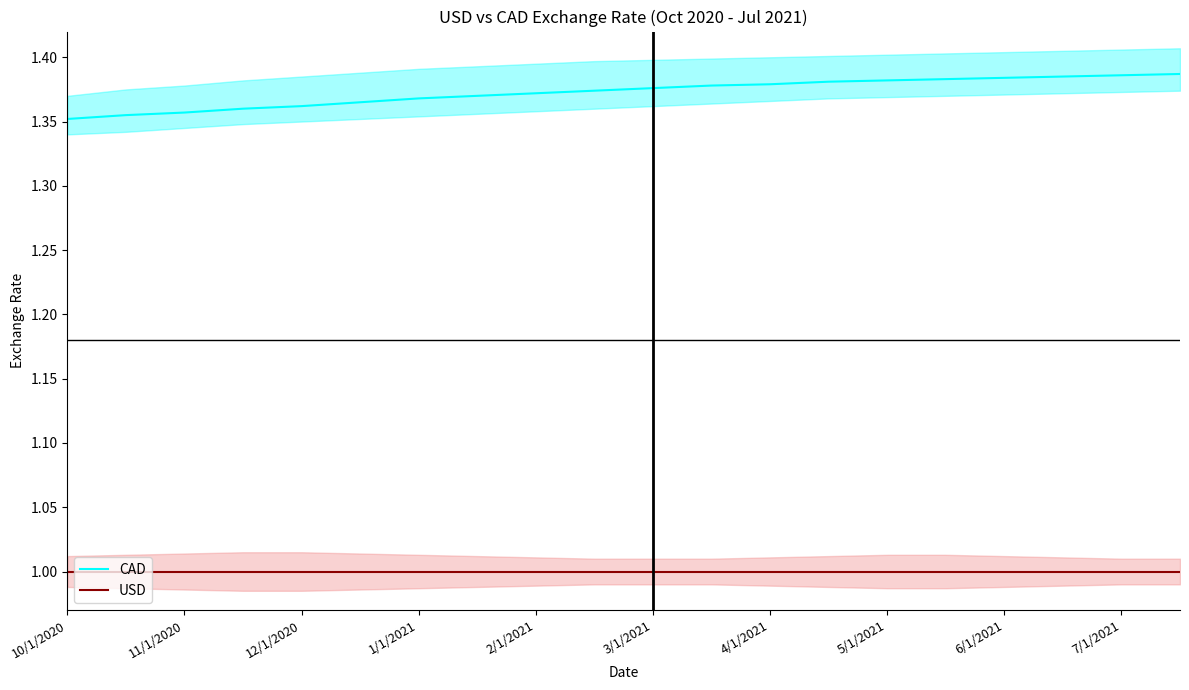

What is the average value of the USD series?

1.0